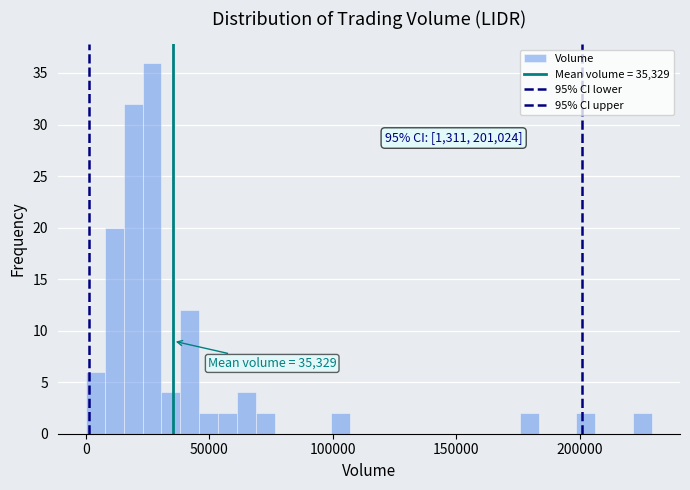

Around what value on the x-axis is the tallest bar? Give the approximate position of its centre, as read against the axis.

25000